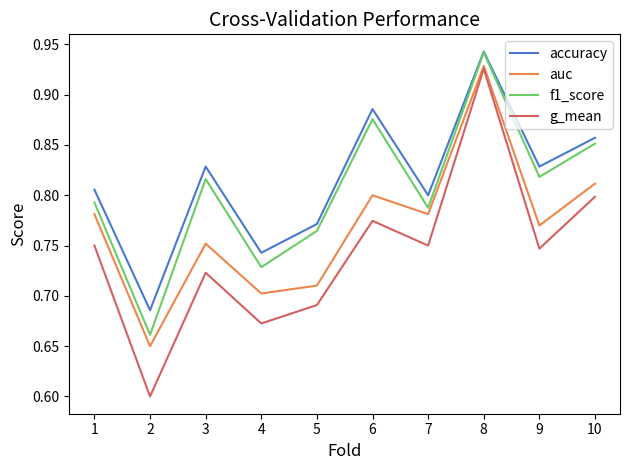

How many lines are shown in the chart?

4